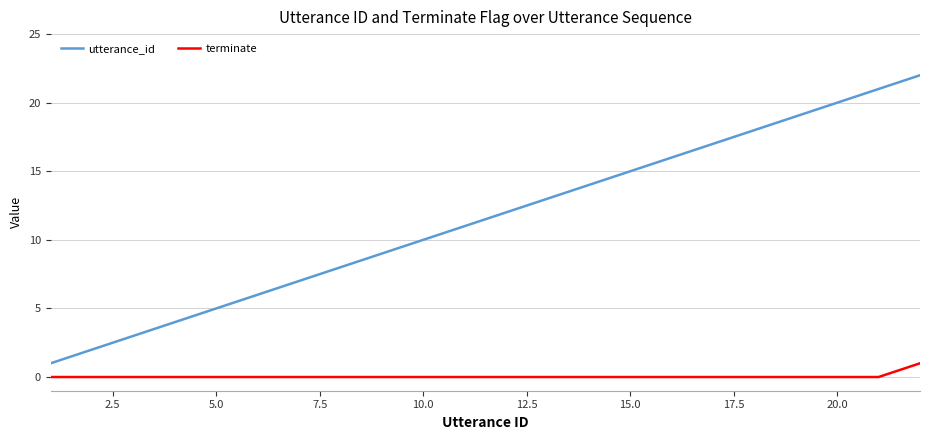

True or false: utterance_id and terminate cross at least once.

False